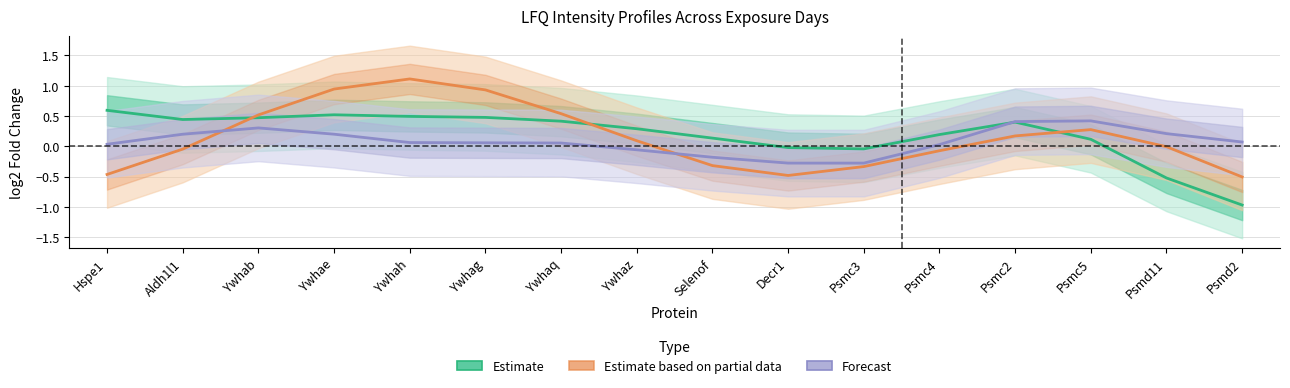

What is the label of the 4th point from the left?

Ywhae